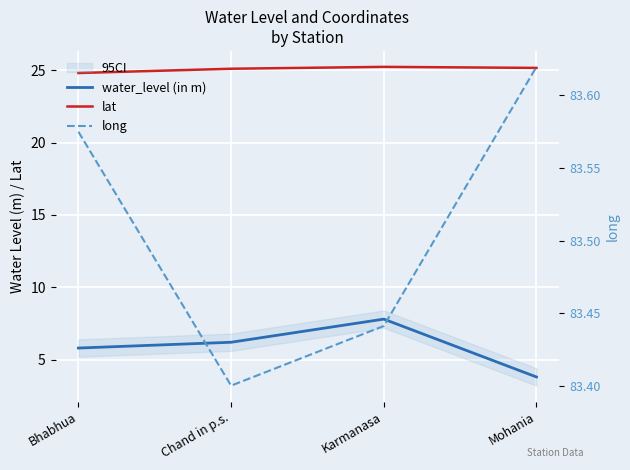

True or false: water_level (in m) and lat intersect in this chart.

False